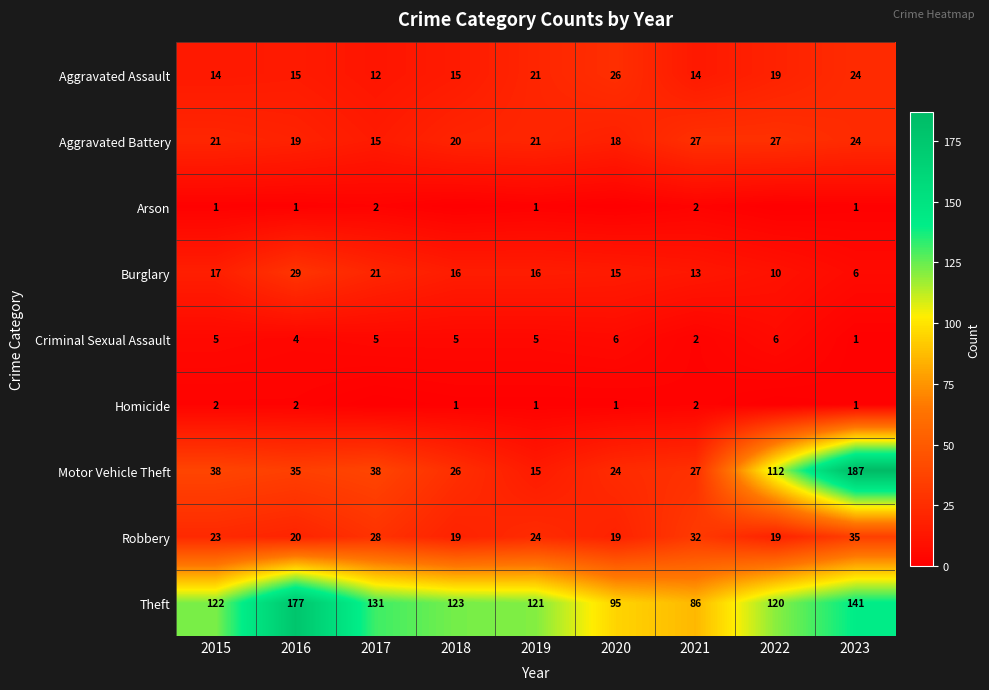

What is the difference between the Burglary values at 2016 and 2023?

23